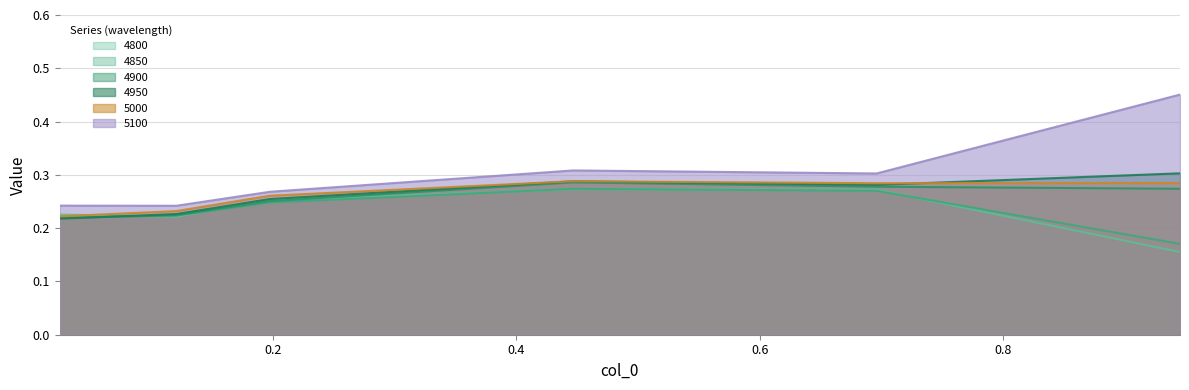

True or false: 4900 has more than 0 interior local peaks.

True